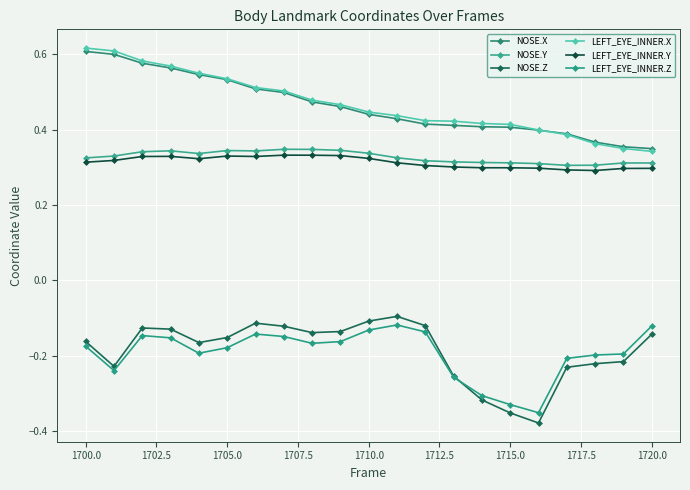

Is this an area chart (filled region under the line)?

No